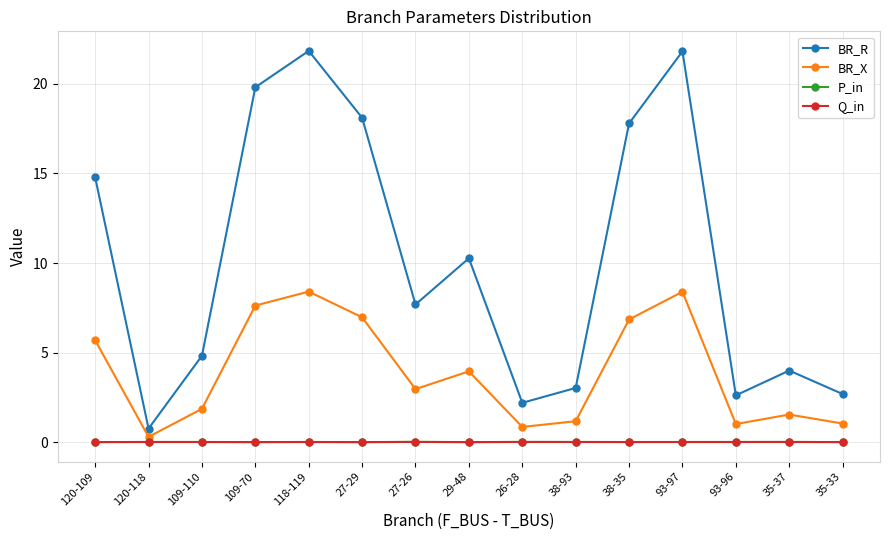

What is the highest value of the BR_R series?

21.8